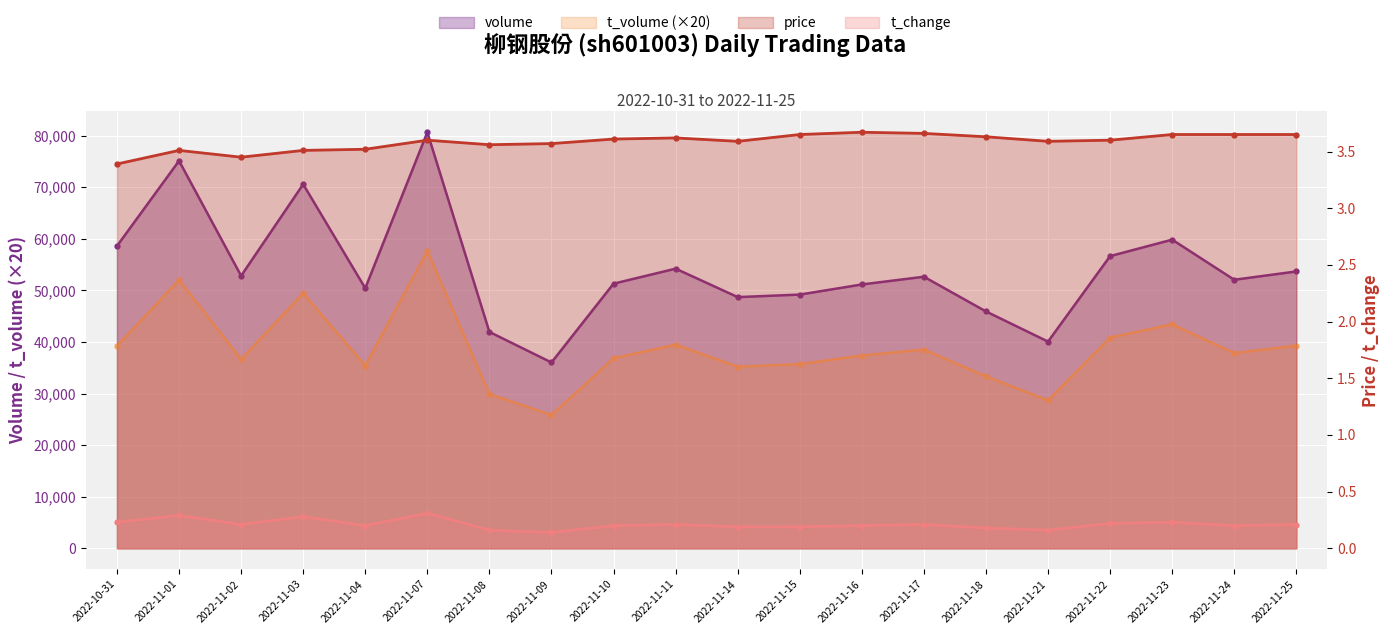

List the labels in order of price value, largest first.

2022-11-16, 2022-11-17, 2022-11-15, 2022-11-23, 2022-11-24, 2022-11-25, 2022-11-18, 2022-11-11, 2022-11-10, 2022-11-07, 2022-11-22, 2022-11-14, 2022-11-21, 2022-11-09, 2022-11-08, 2022-11-04, 2022-11-01, 2022-11-03, 2022-11-02, 2022-10-31